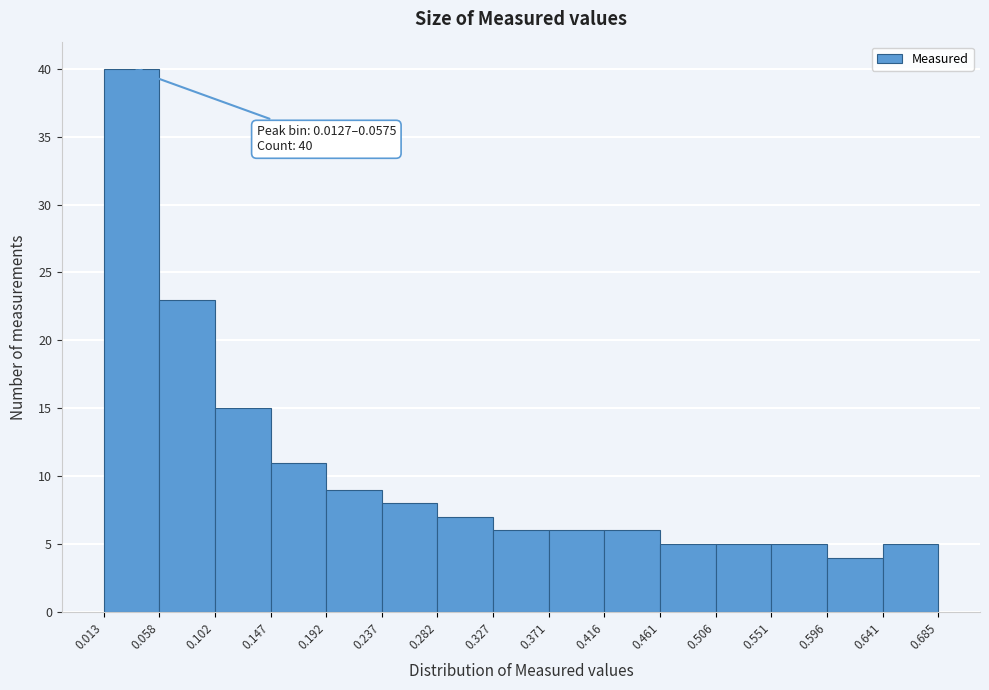

Which range on the x-axis has the tallest bar?

0.013 to 0.058